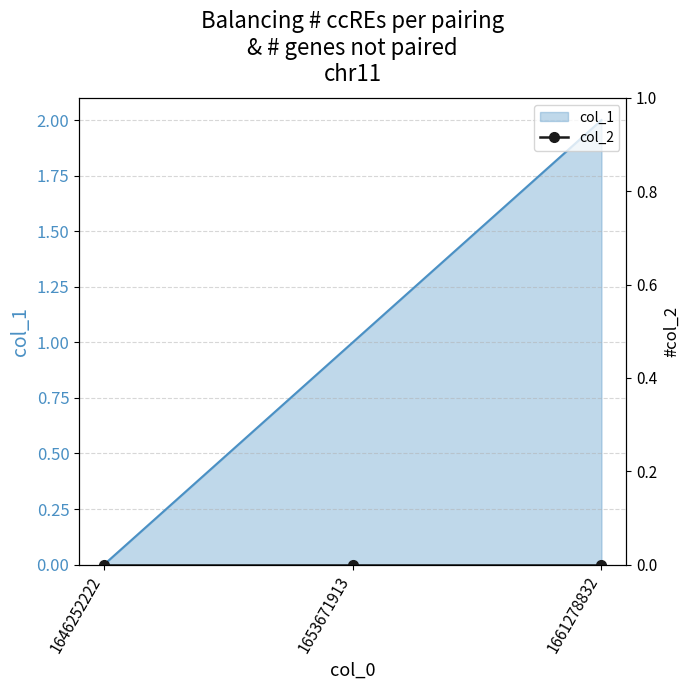

What is the value of the 2nd point from the left?

1